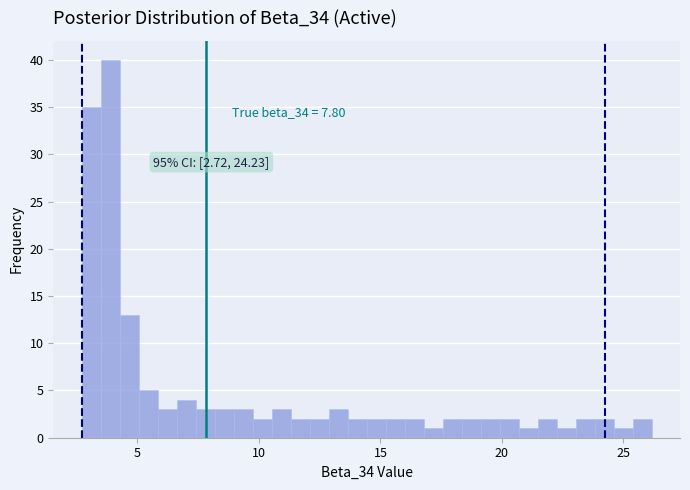

Around what value on the x-axis is the tallest bar? Give the approximate position of its centre, as read against the axis.

4.0